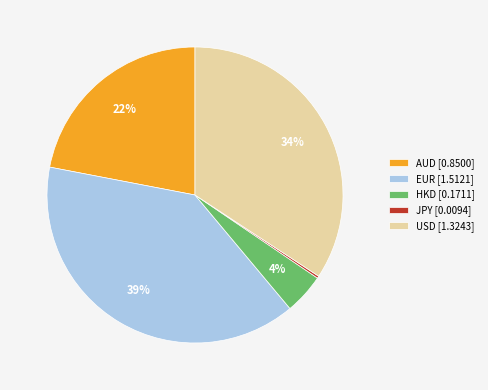

To the nearest percent, what is the difference between the AUD and EUR slice percentages?

17%